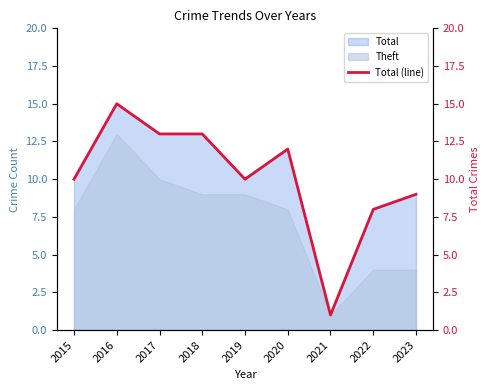

What is the ratio of the value at 2021 to the value at 2018?

0.1